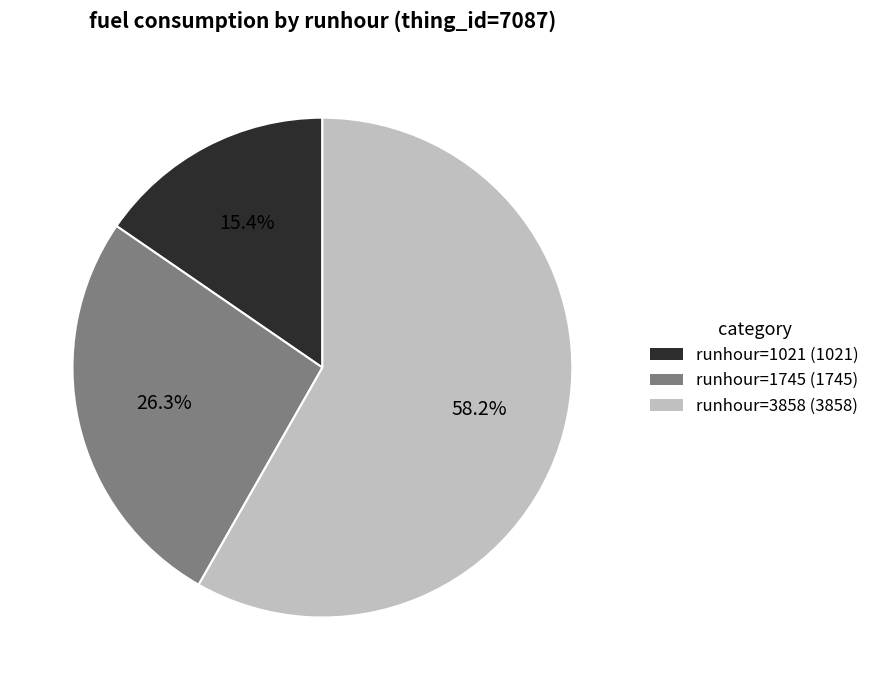

Is there any slice that represents more than half of the pie?

Yes